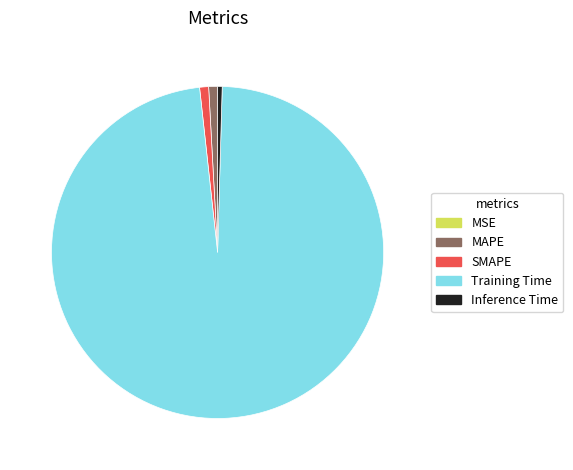

Which slice is the largest?

Training Time